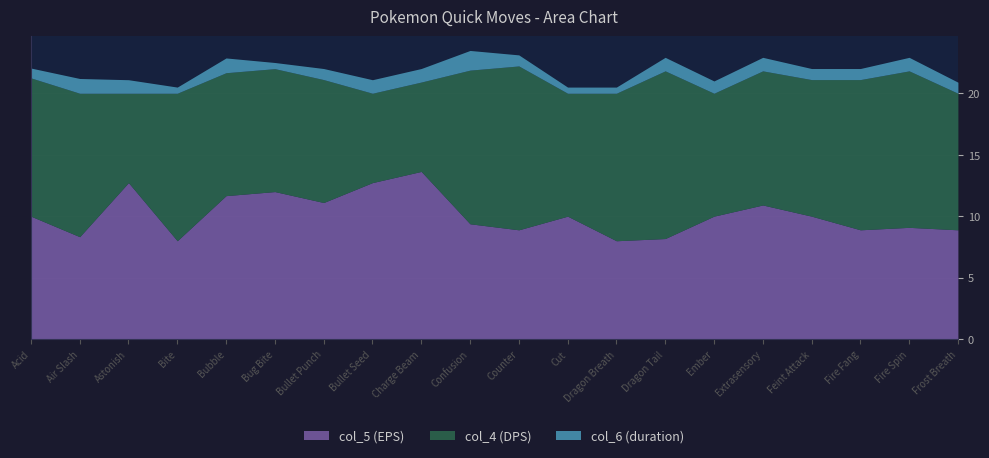

What is the value of the col_5 (EPS) point at the 6th from the left?

12.0